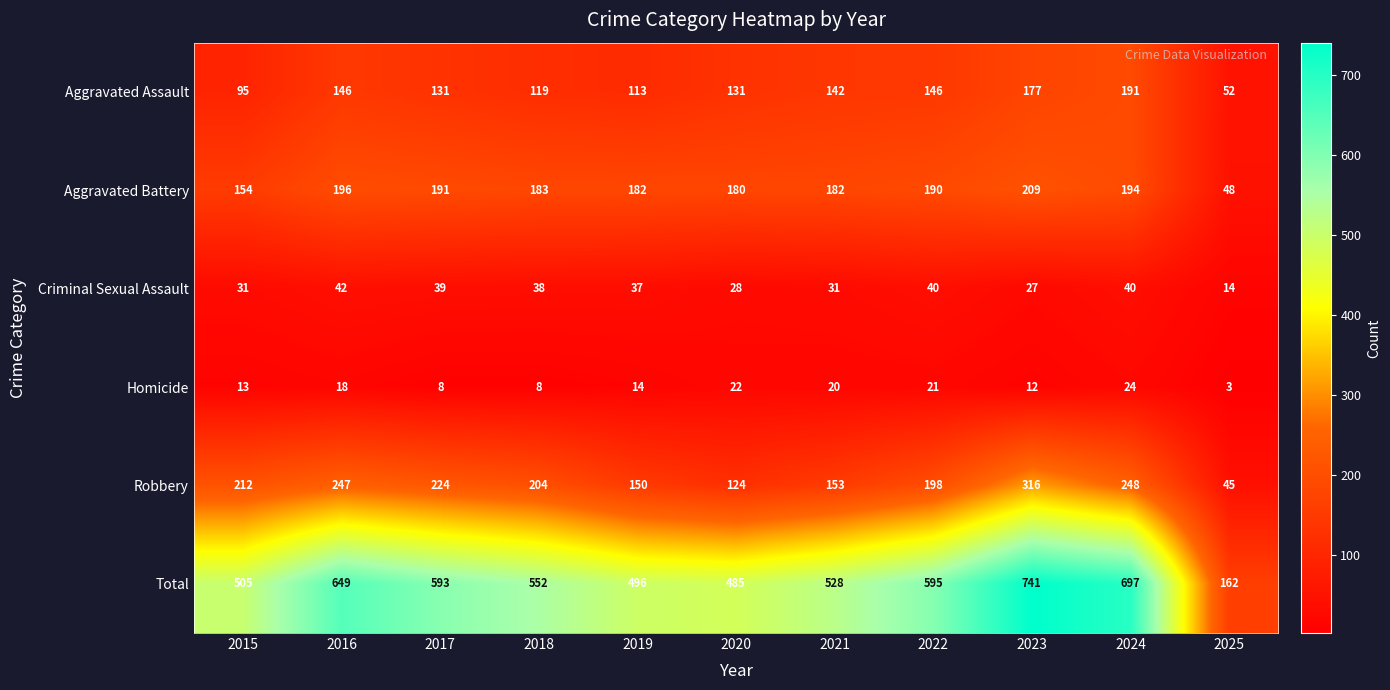

List the series in order of their peak value, lowest first.

Homicide, Criminal Sexual Assault, Aggravated Assault, Aggravated Battery, Robbery, Total